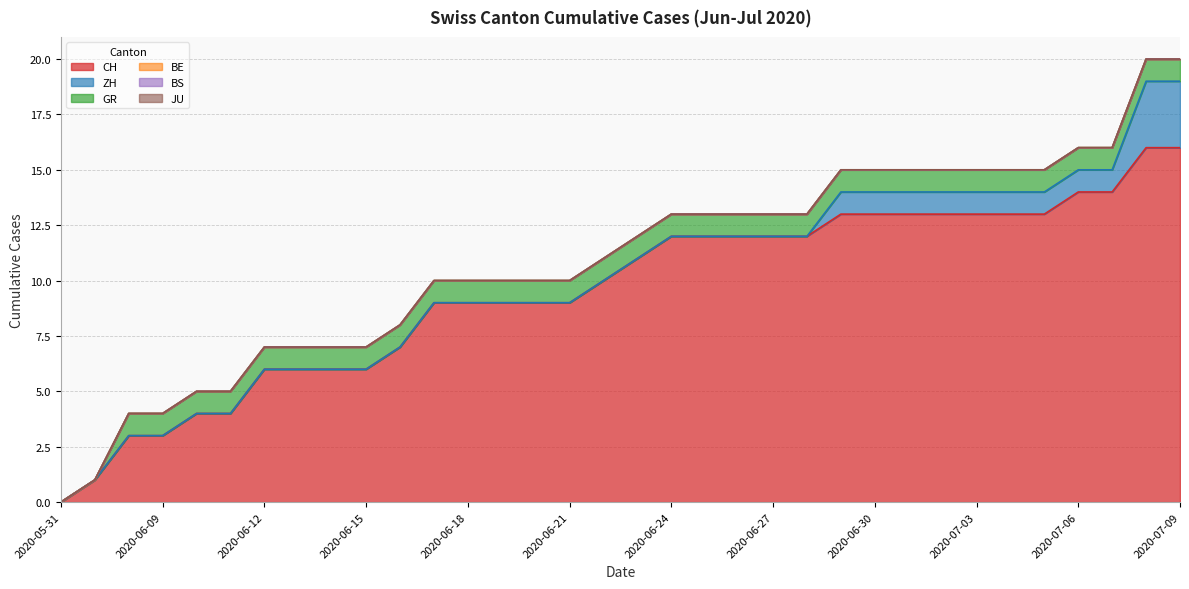

At how many categories does at least one series exceed 3?

30